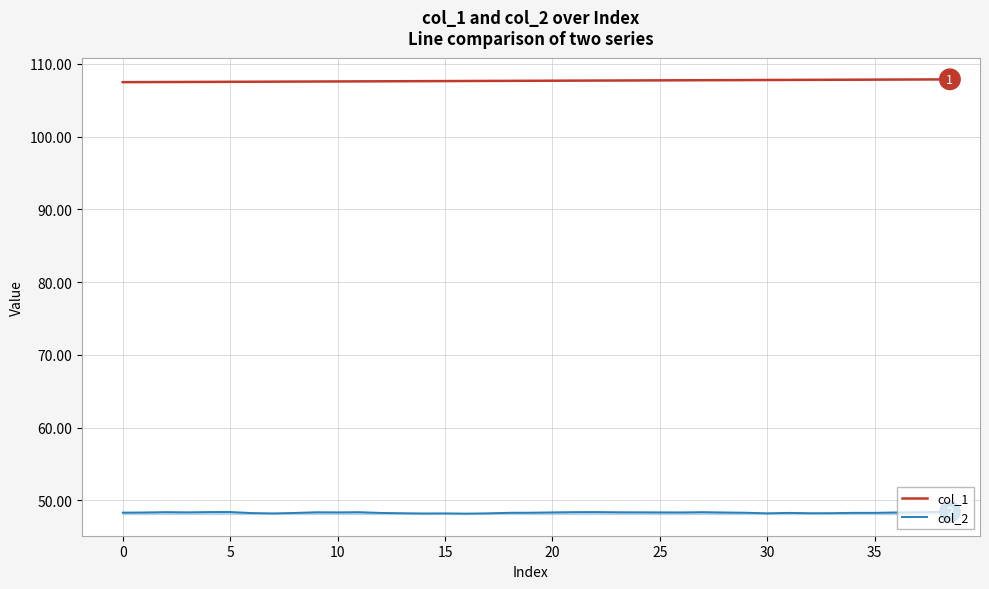

True or false: col_2 and col_1 intersect in this chart.

False